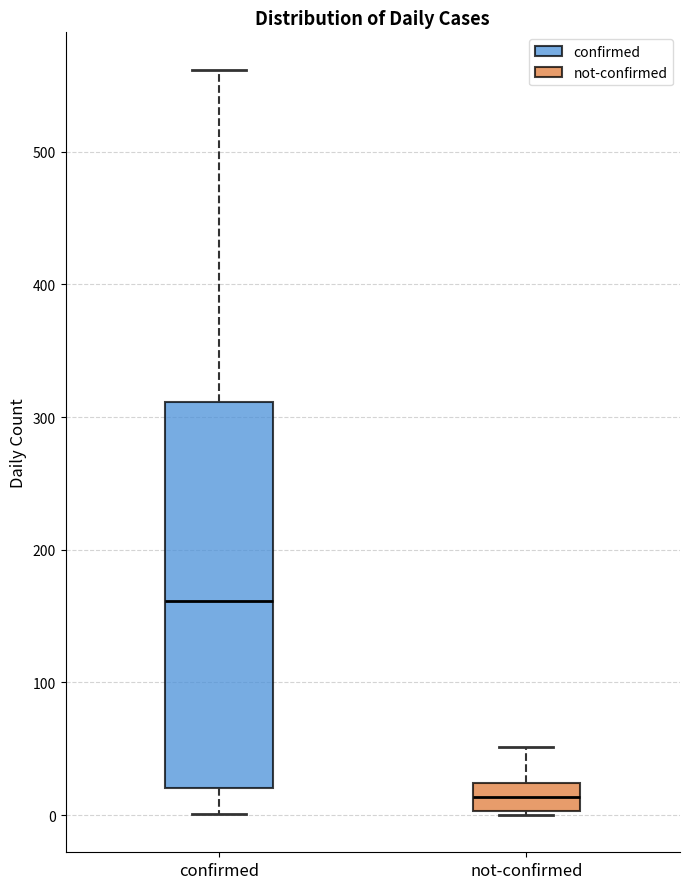

Where does the upper whisker of the box for confirmed end on the y-axis? The values are not printed on the chart, so give them approximately, as read against the axis.

560